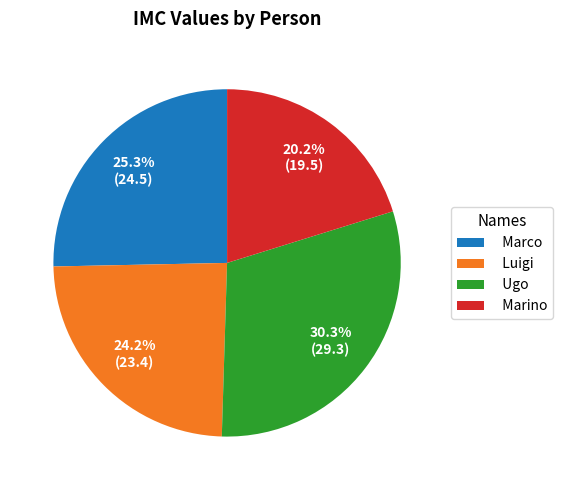

Is there a majority slice in this chart?

No